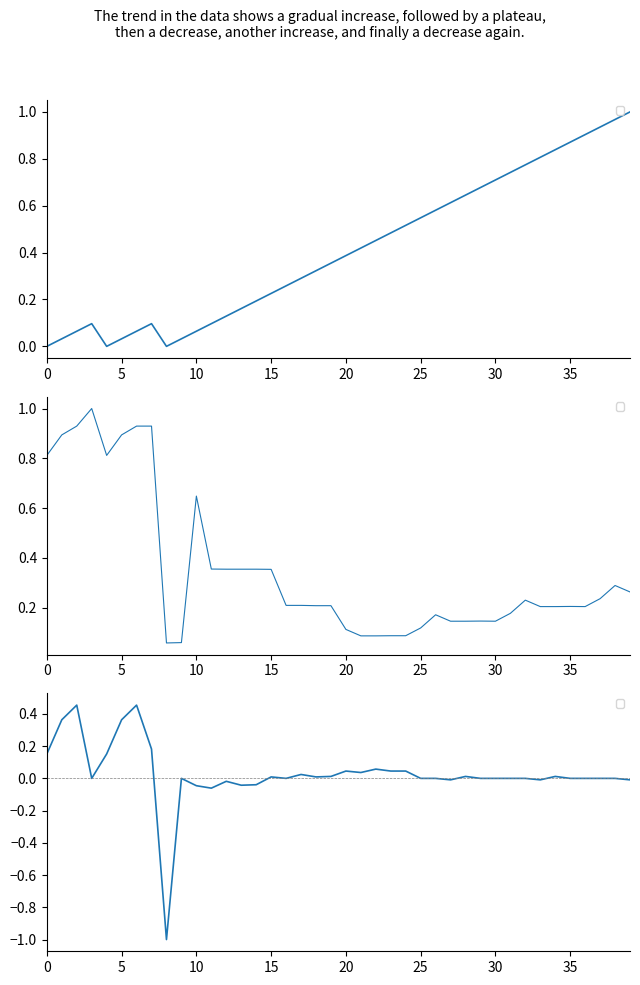

Which series changed the most between 3 and 7?

_AdjY